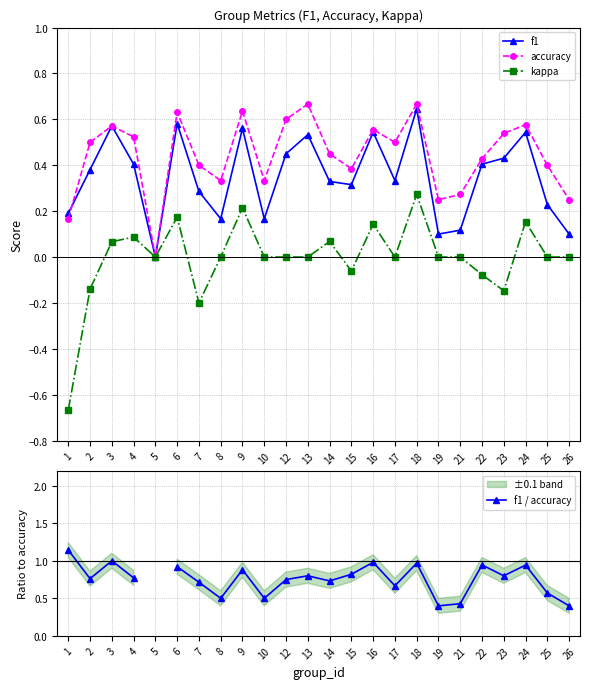

At 4, list the series in order from largest to smallest.

f1 / accuracy, accuracy, f1, kappa